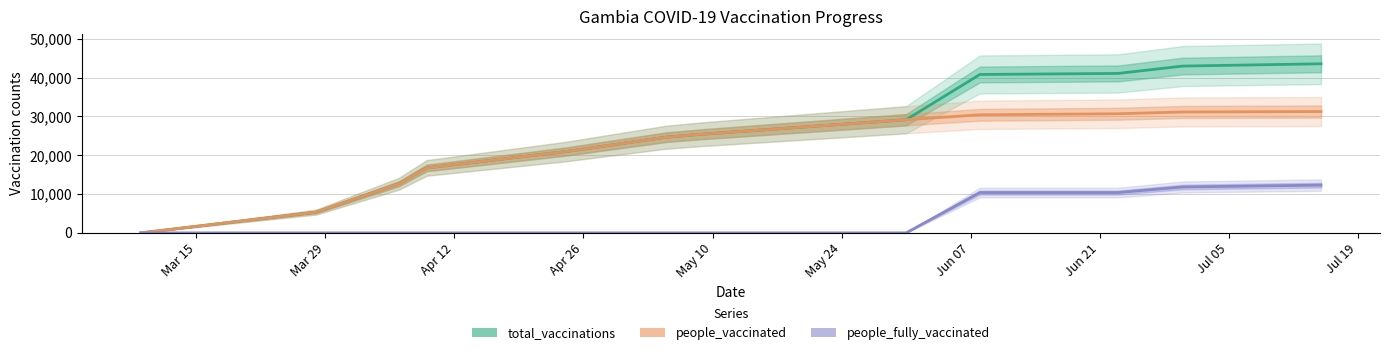

What are all the series names shown in the legend?

total_vaccinations, people_vaccinated, people_fully_vaccinated